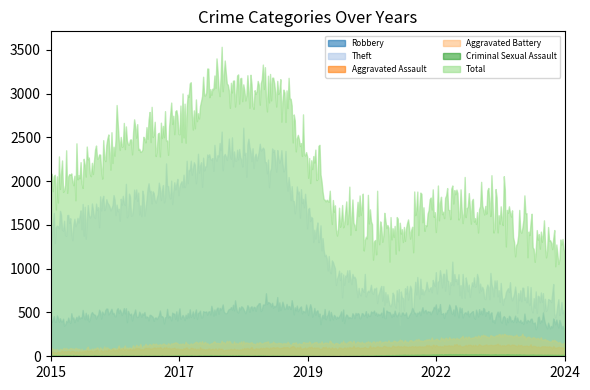

Is it true that Total equals 1496 at 2019?

False